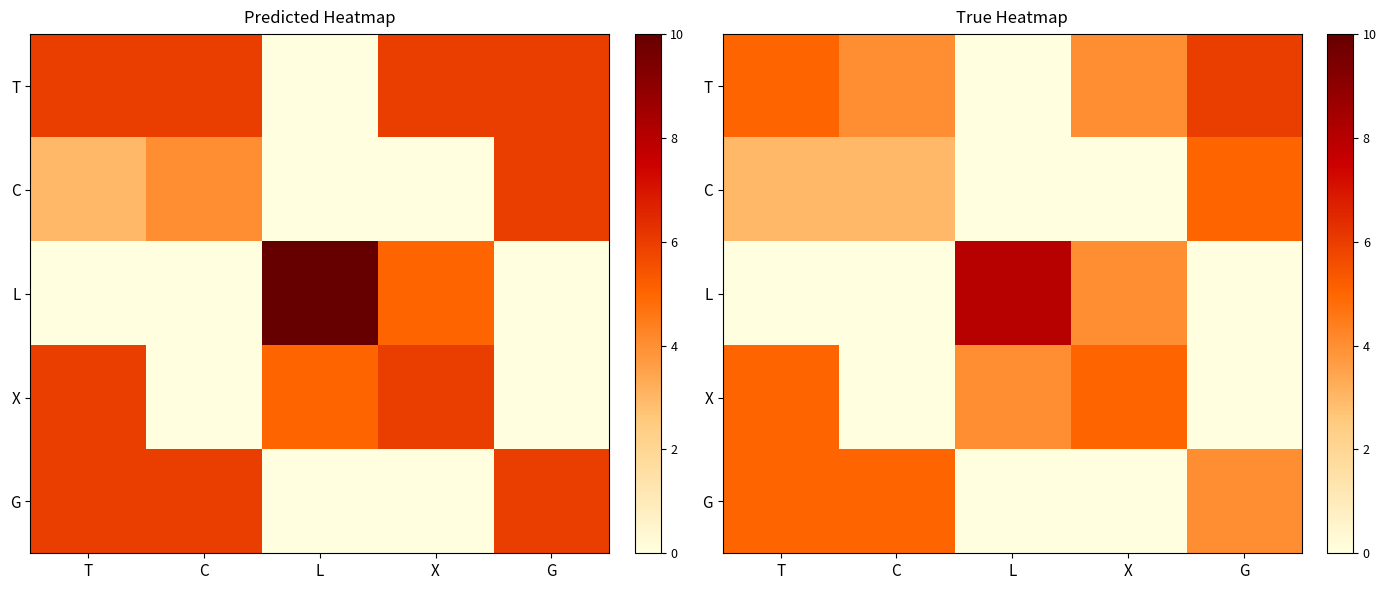

Which series has the largest total across all categories?

T